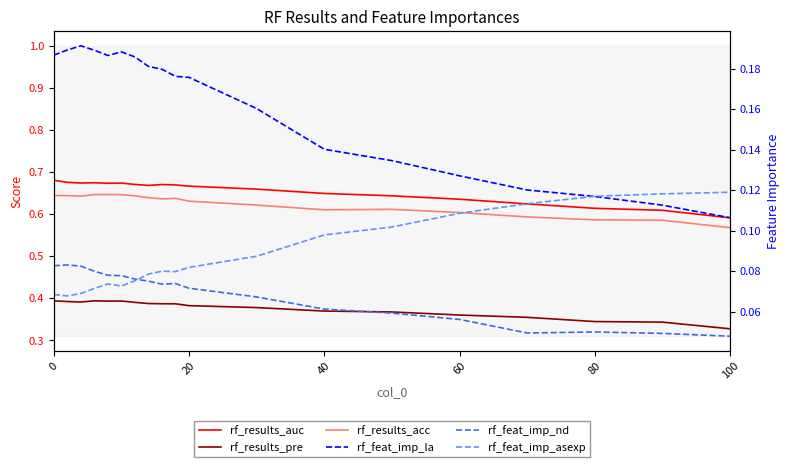

What is the difference between the highest and lowest values at 20?

0.6